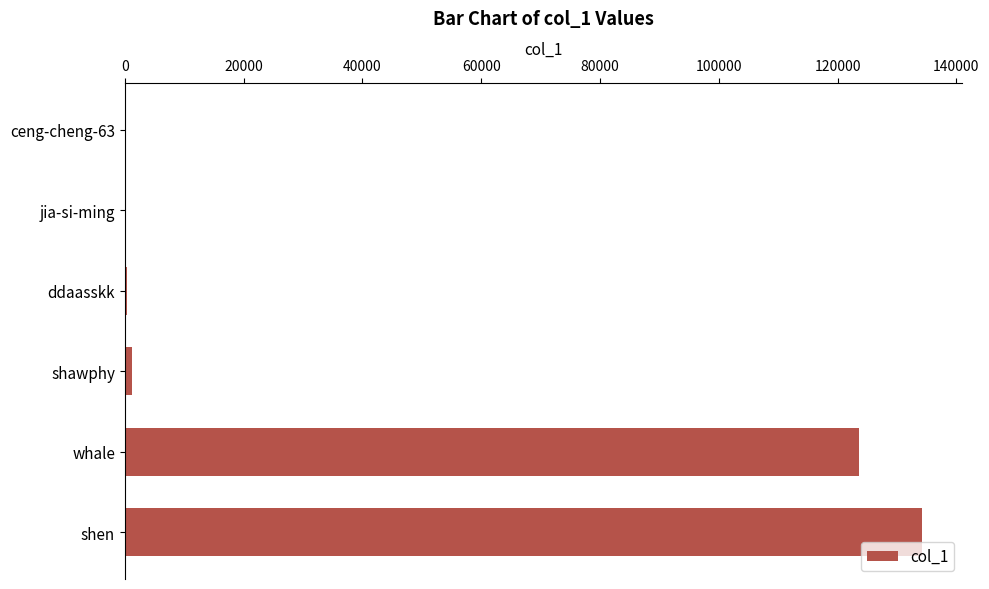

What is the sum of all values?

259378